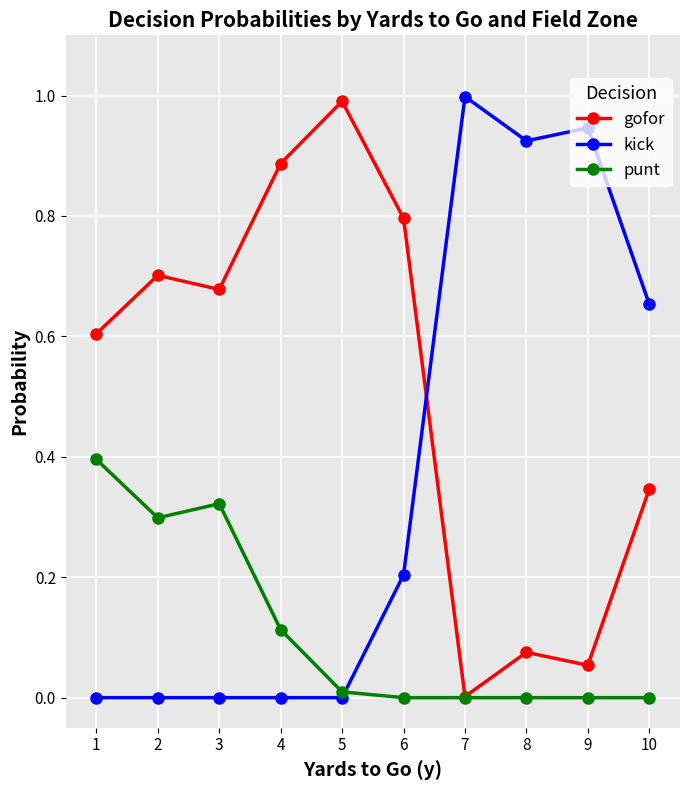

Rank the series by their average value, from highest to lowest.

gofor, kick, punt